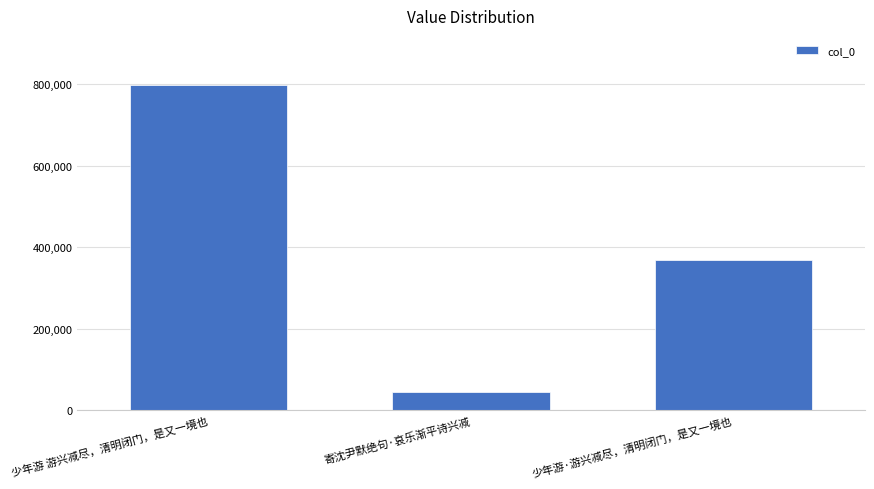

Rank the categories by value from lowest to highest.

寄沈尹默绝句·哀乐渐平诗兴减, 少年游·游兴减尽，清明闭门，是又一境也, 少年游 游兴减尽，清明闭门，是又一境也